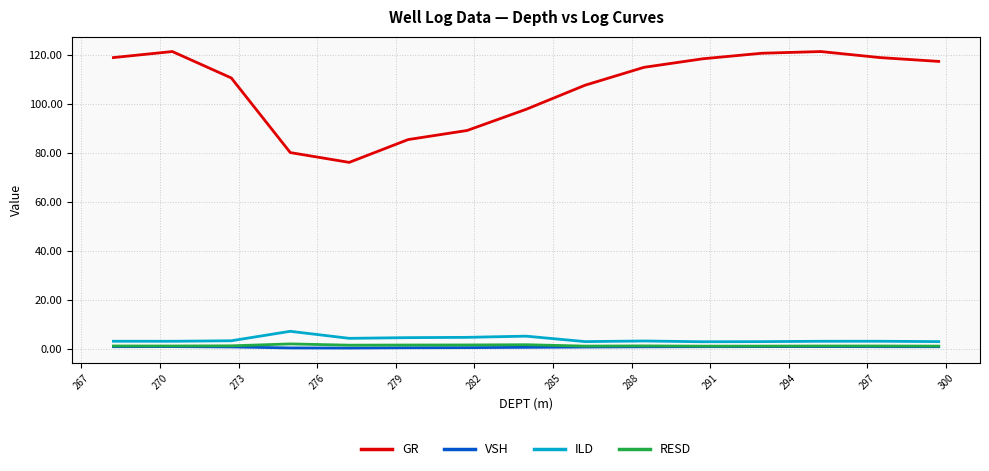

Which series has the widest spread of values?

GR